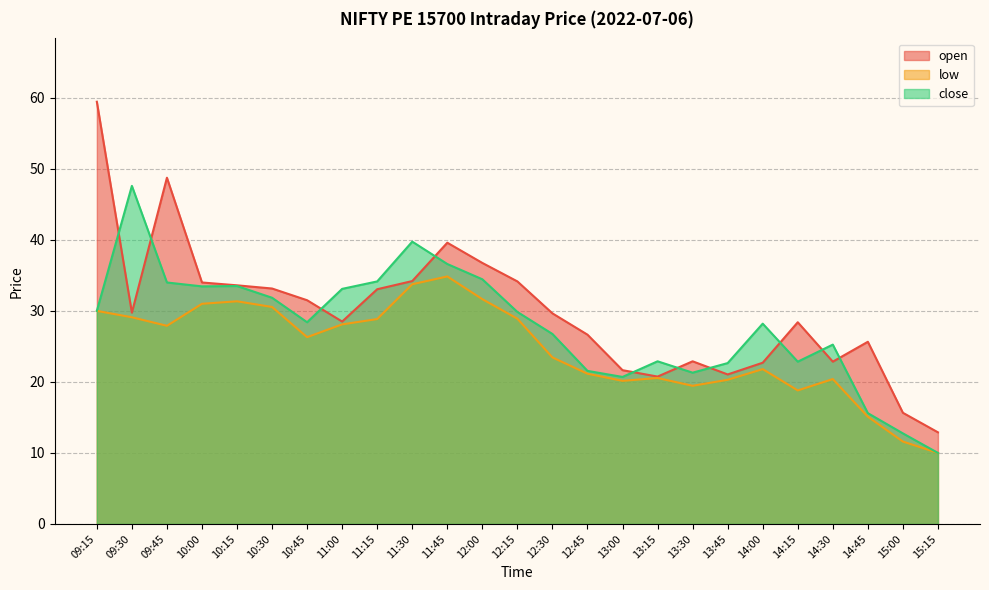

True or false: open and low intersect in this chart.

False